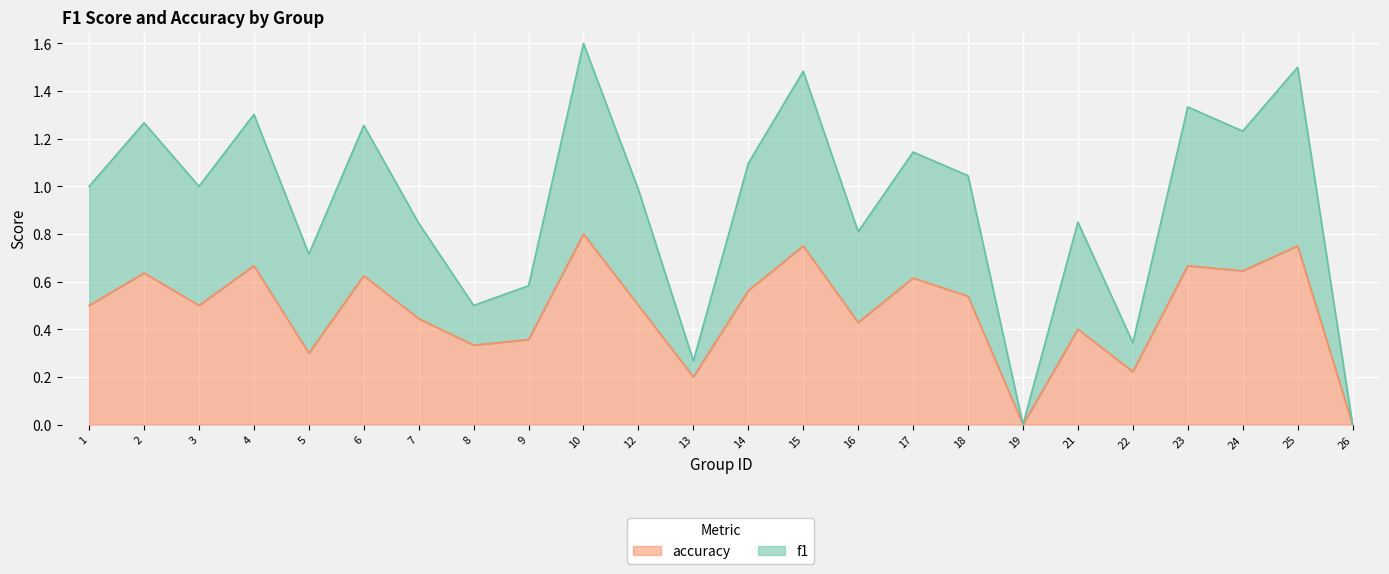

At how many categories does at least one series exceed 0?

22